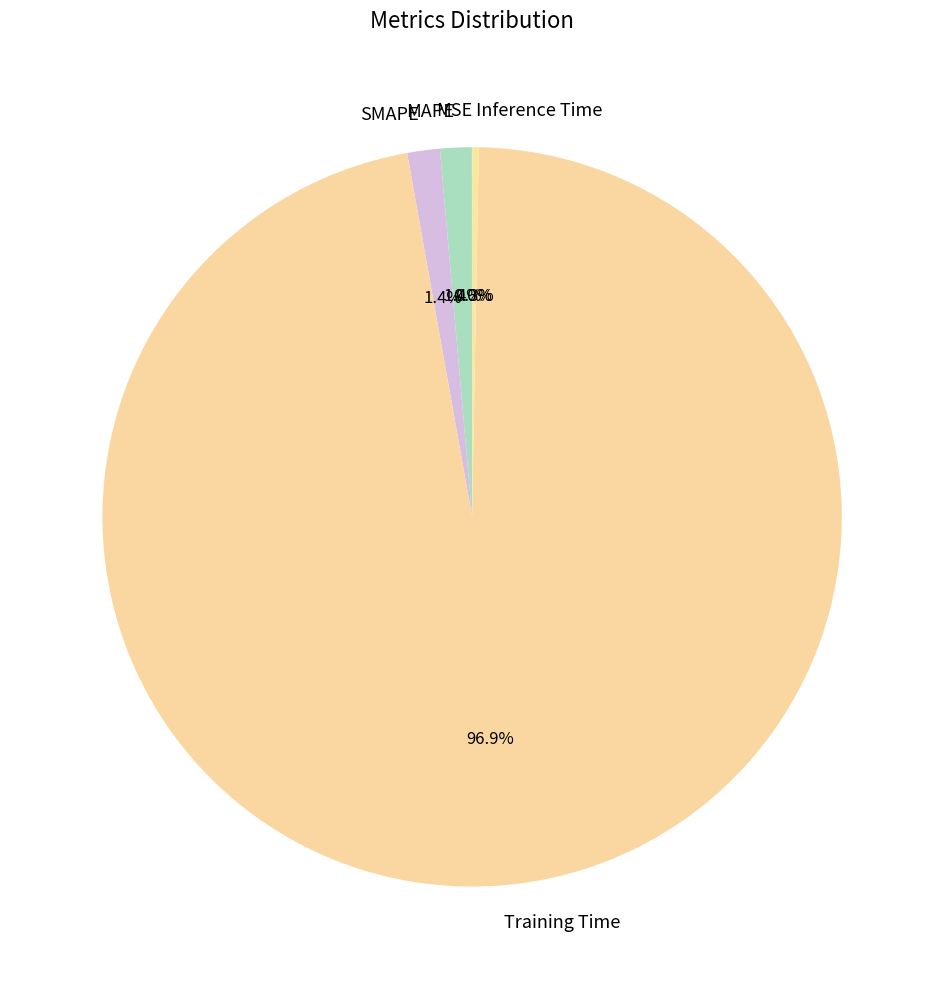

To the nearest percent, what is the average slice percentage?

20%